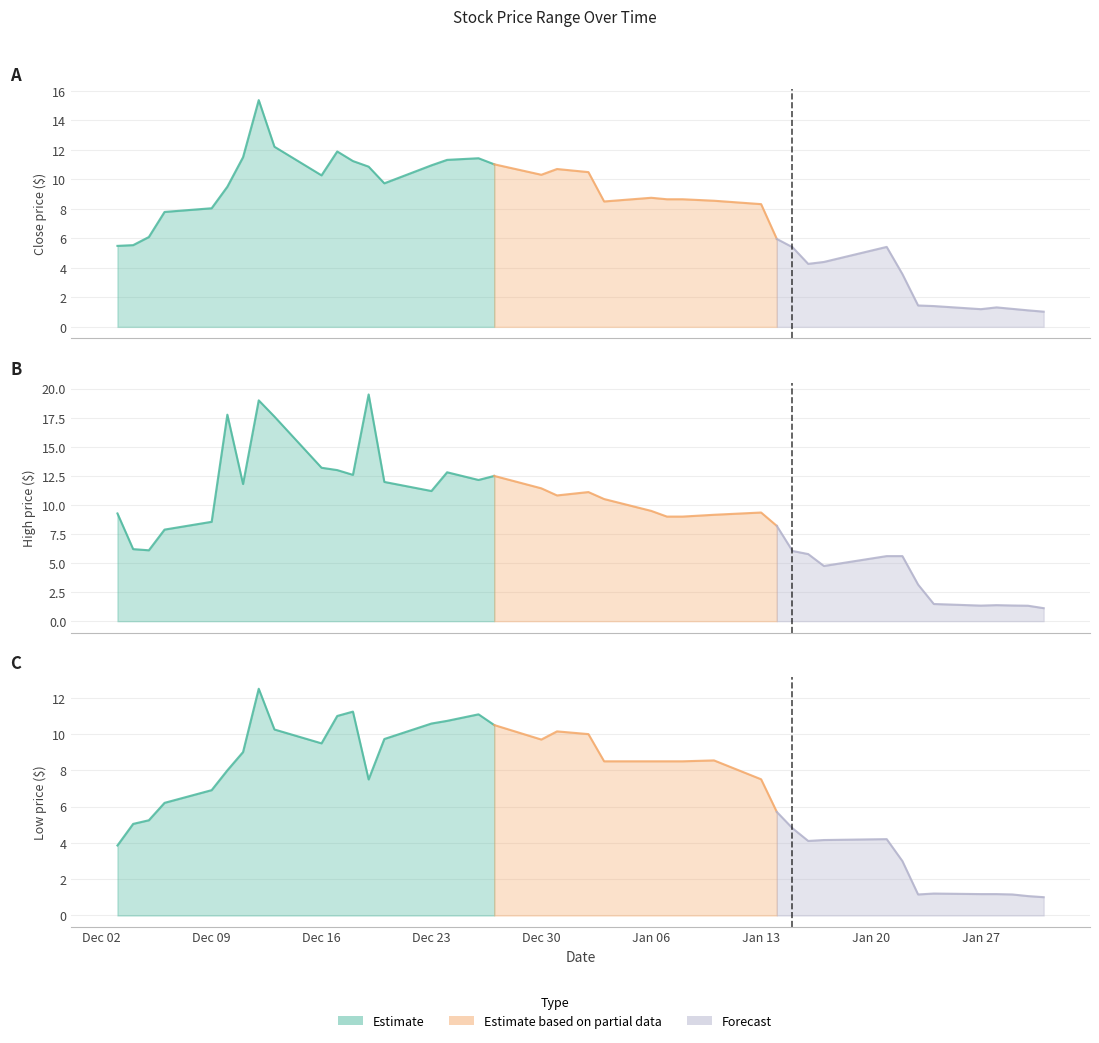

Reading left to right, what are all the values shown in this chart?

close: 0=5.5	1=5.5	2=6.1	3=7.8	4=8.0	5=9.5	6=11.5	7=15.4	8=12.2	9=10.3	10=11.9	11=11.2	12=10.9	13=9.7	14=10.9	15=11.3	16=11.4	17=11.0	18=10.3	19=10.7	20=10.5	21=8.5	22=8.8	23=8.7	24=8.7	25=8.6	26=8.3	27=6.0	28=5.4	29=4.3	30=4.4	31=5.4	32=3.6	33=1.4	34=1.4	35=1.2	36=1.3	37=1.2	38=1.1	39=1.0
high: 0=9.3	1=6.2	2=6.1	3=7.9	4=8.6	5=17.8	6=11.8	7=19.0	8=17.6	9=13.2	10=13.0	11=12.6	12=19.5	13=12.0	14=11.2	15=12.8	16=12.2	17=12.5	18=11.4	19=10.8	20=11.1	21=10.5	22=9.5	23=9.0	24=9.0	25=9.2	26=9.3	27=8.2	28=6.0	29=5.8	30=4.8	31=5.6	32=5.6	33=3.1	34=1.5	35=1.3	36=1.4	37=1.4	38=1.3	39=1.1
low: 0=3.9	1=5.0	2=5.2	3=6.2	4=6.9	5=8.0	6=9.0	7=12.5	8=10.3	9=9.5	10=11.0	11=11.2	12=7.5	13=9.7	14=10.6	15=10.7	16=11.1	17=10.5	18=9.7	19=10.2	20=10.0	21=8.5	22=8.5	23=8.5	24=8.5	25=8.6	26=7.5	27=5.7	28=4.8	29=4.1	30=4.2	31=4.2	32=3.0	33=1.2	34=1.2	35=1.2	36=1.2	37=1.2	38=1.1	39=1.0